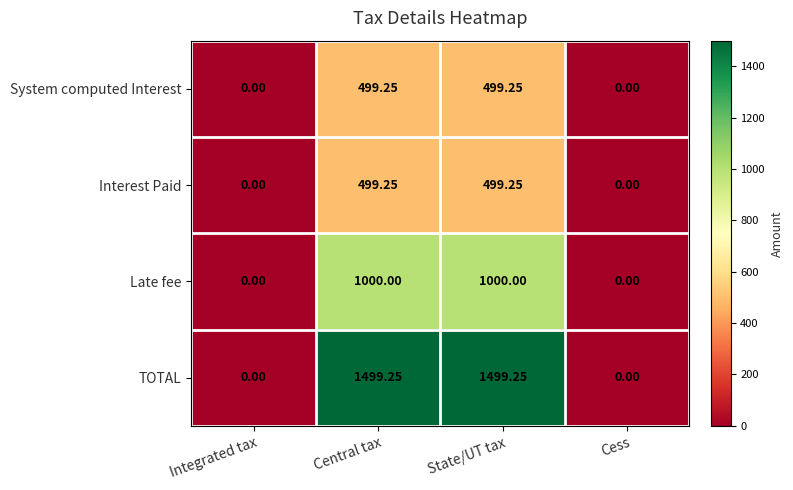

Which series changed the most between State/UT tax and Cess?

TOTAL